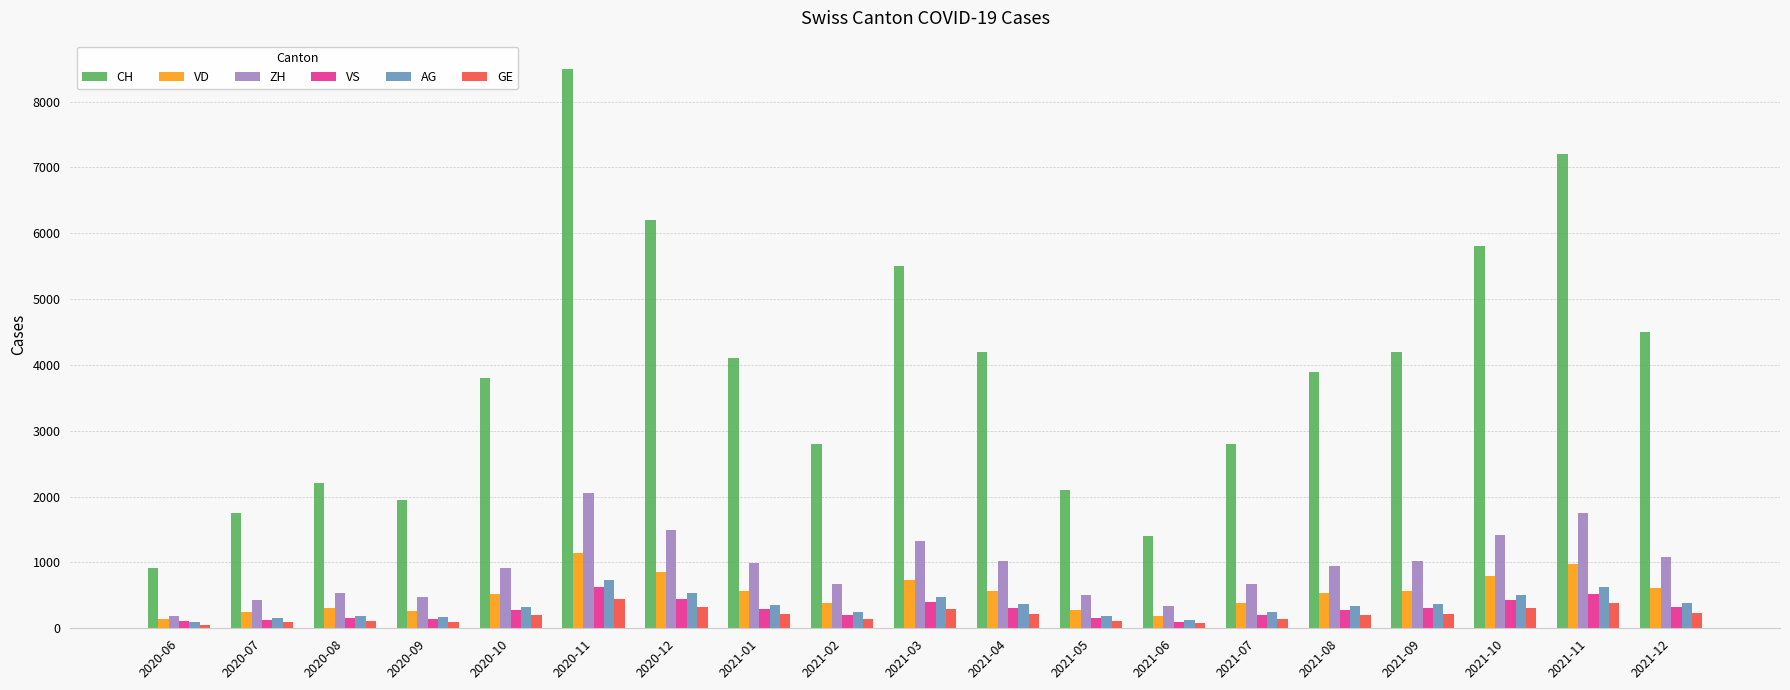

How many categories are shown in the chart?

19